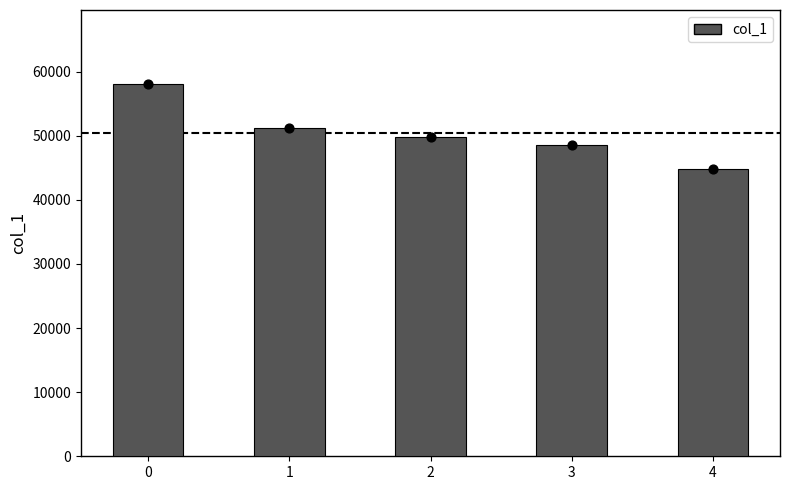

What is the ratio of the value at 0 to the value at 4?

1.3